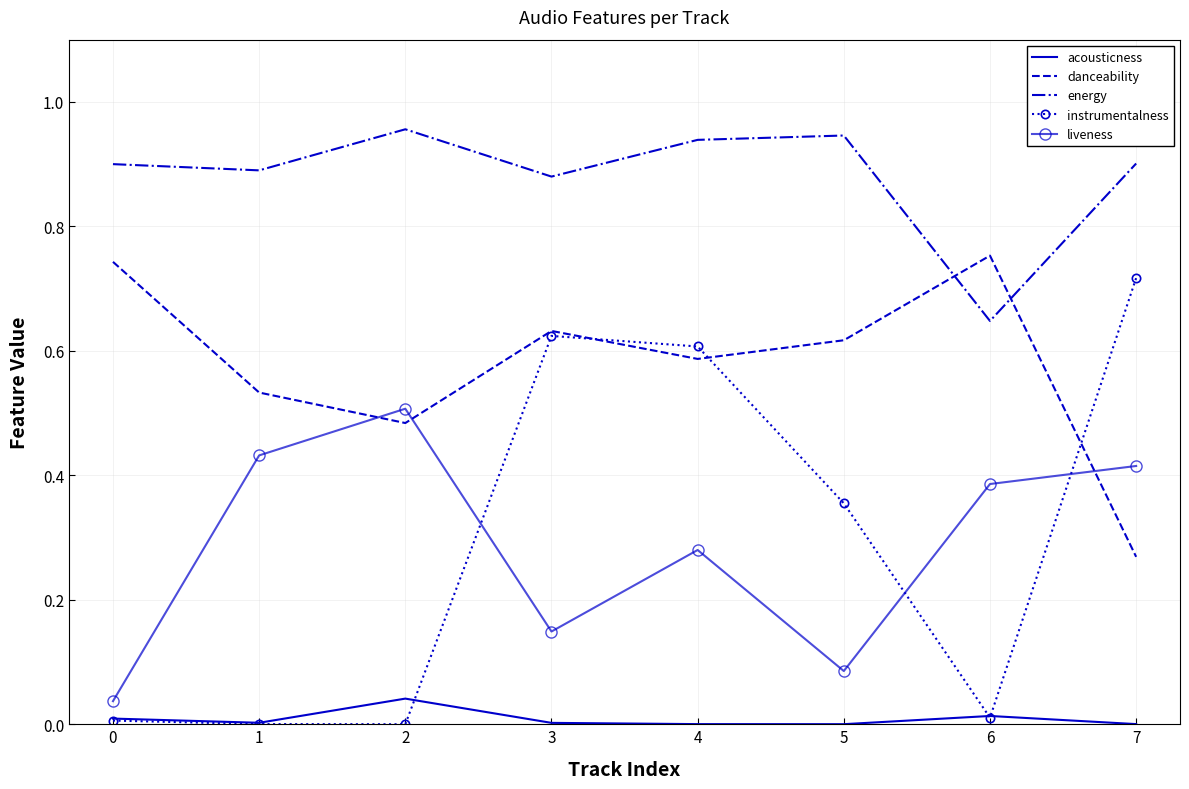

At which label does danceability reach its minimum?

7